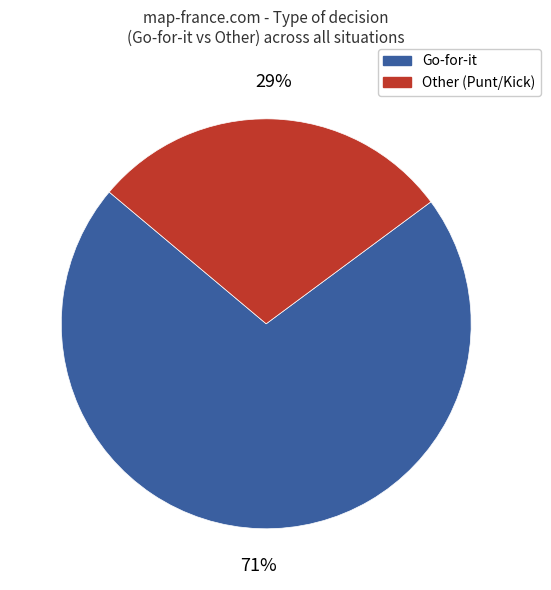

Which slice is the smallest?

Other (Punt/Kick)